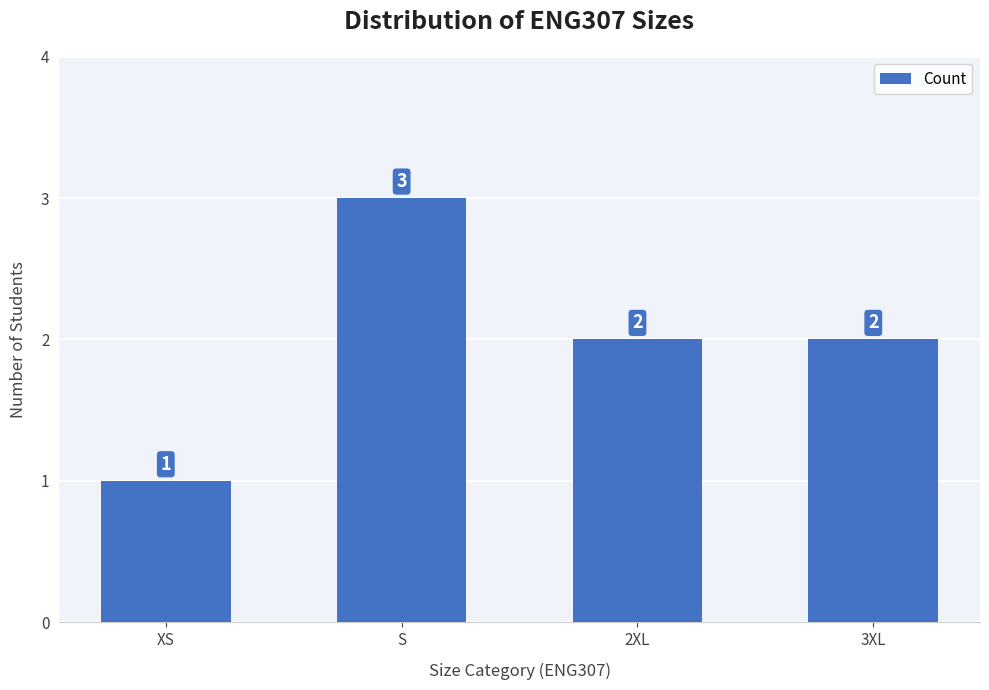

What is the smallest value displayed?

1